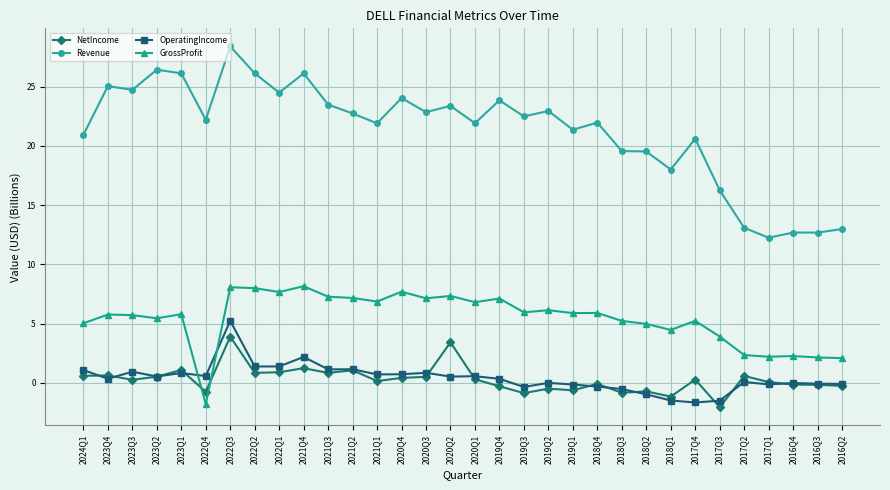

Rank the series at 2023Q3 from highest to lowest value.

Revenue, GrossProfit, OperatingIncome, NetIncome